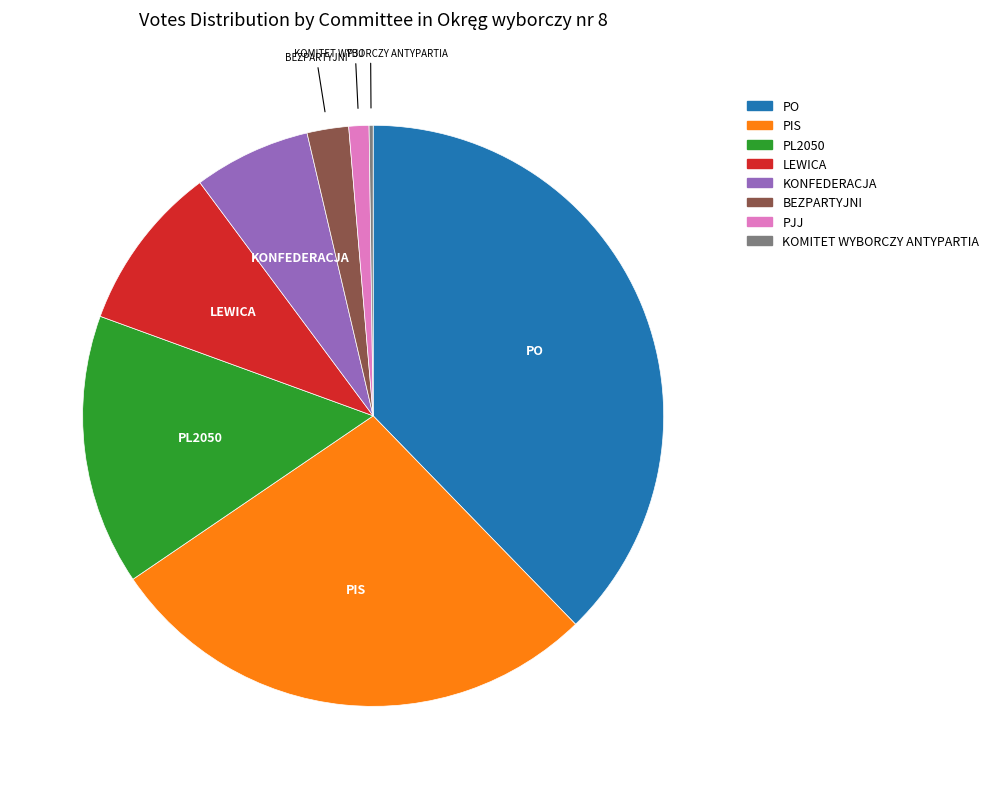

Is the sum of PIS and BEZPARTYJNI greater than half?

No